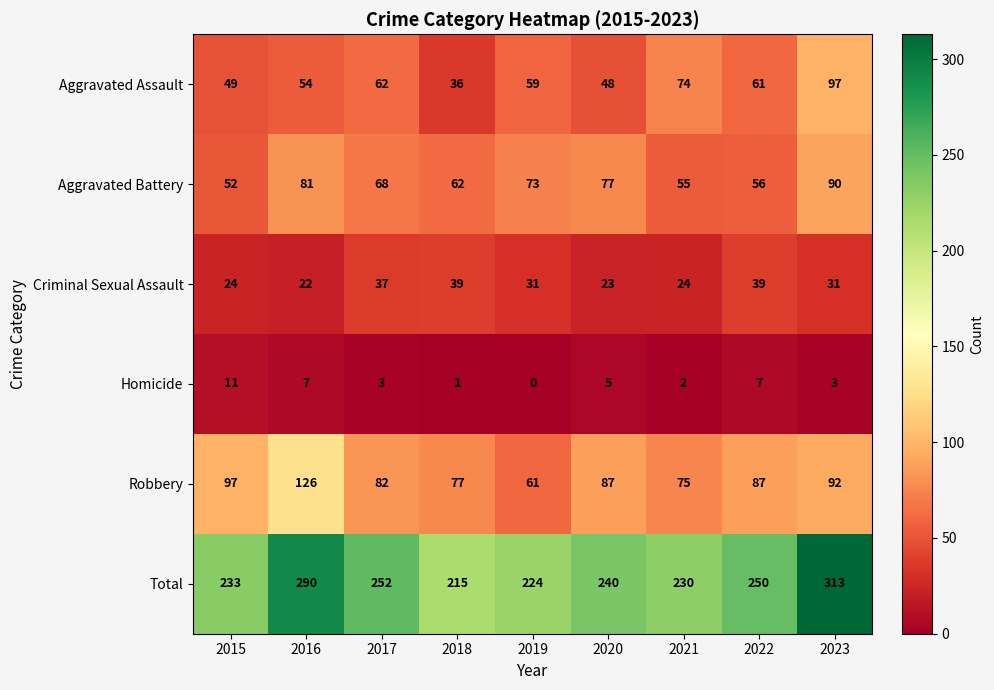

Which category has the lowest value in the Robbery series?

2019